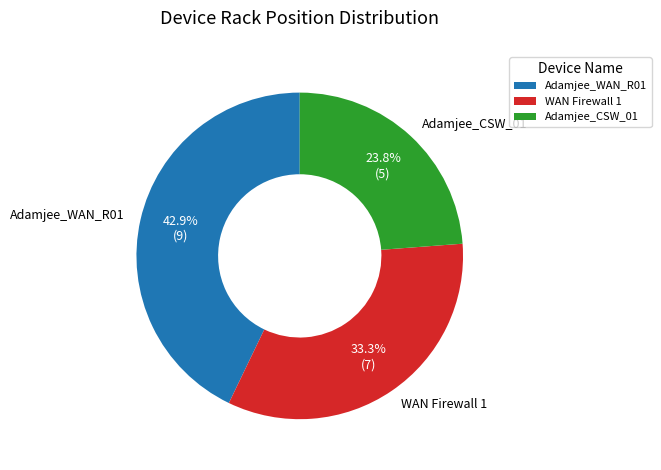

Approximately how many times larger is the value at WAN Firewall 1 compared to Adamjee_WAN_R01?

0.8